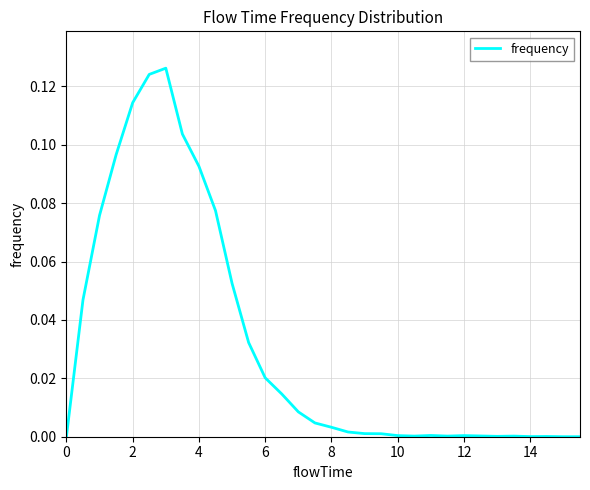

The value at 12 is 0.0. True or false?

True